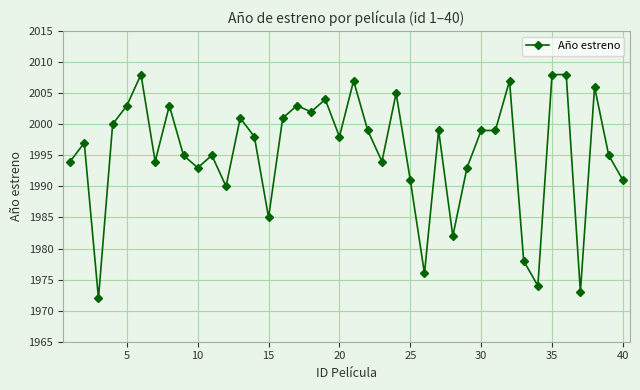

True or false: the data has more than 1 interior local peaks.

True